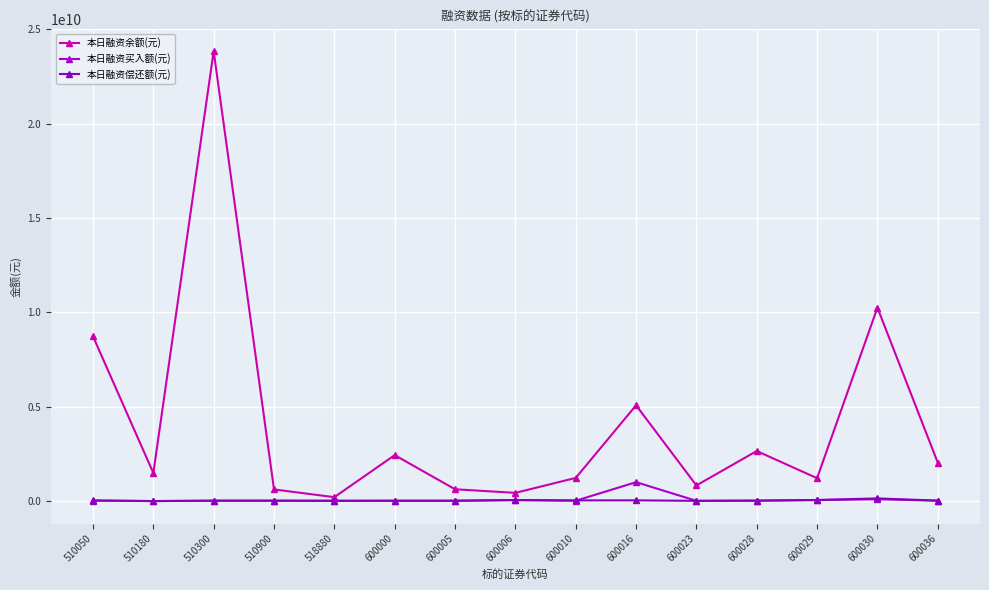

What is the spread (max minus min) of values at 600030?

10151806066